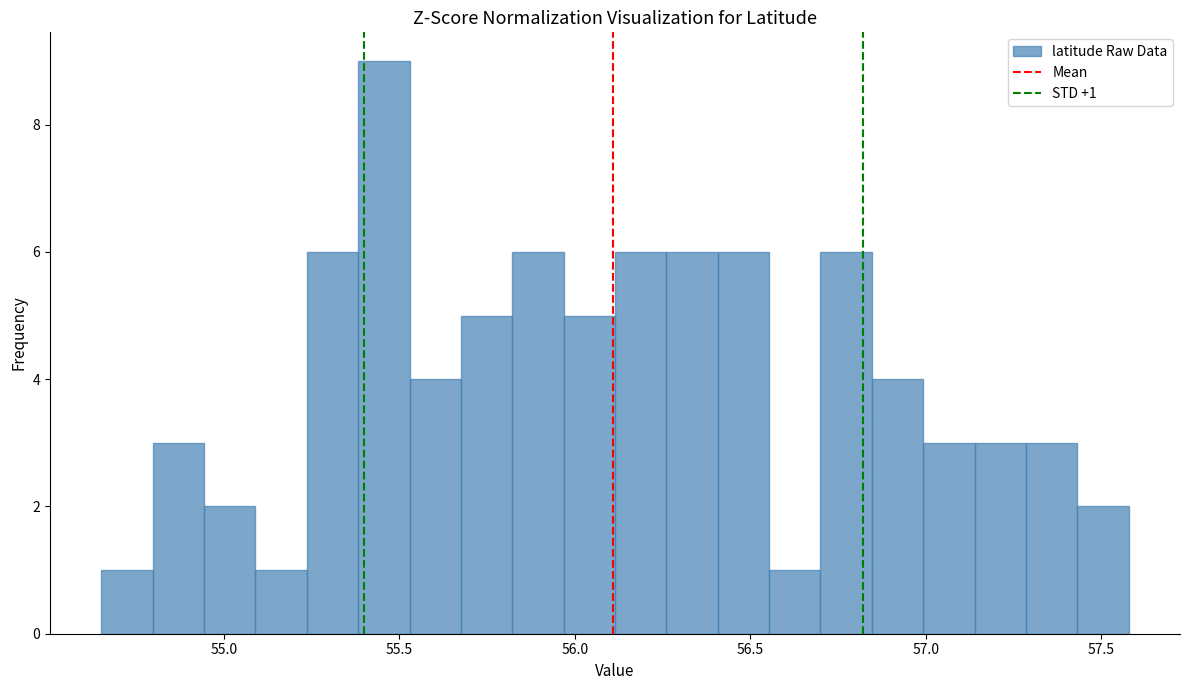

Around what value on the x-axis is the tallest bar? Give the approximate position of its centre, as read against the axis.

55.45